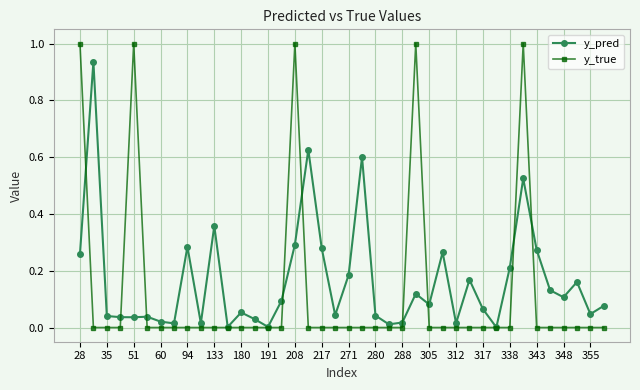

Which series has the widest spread of values?

y_true